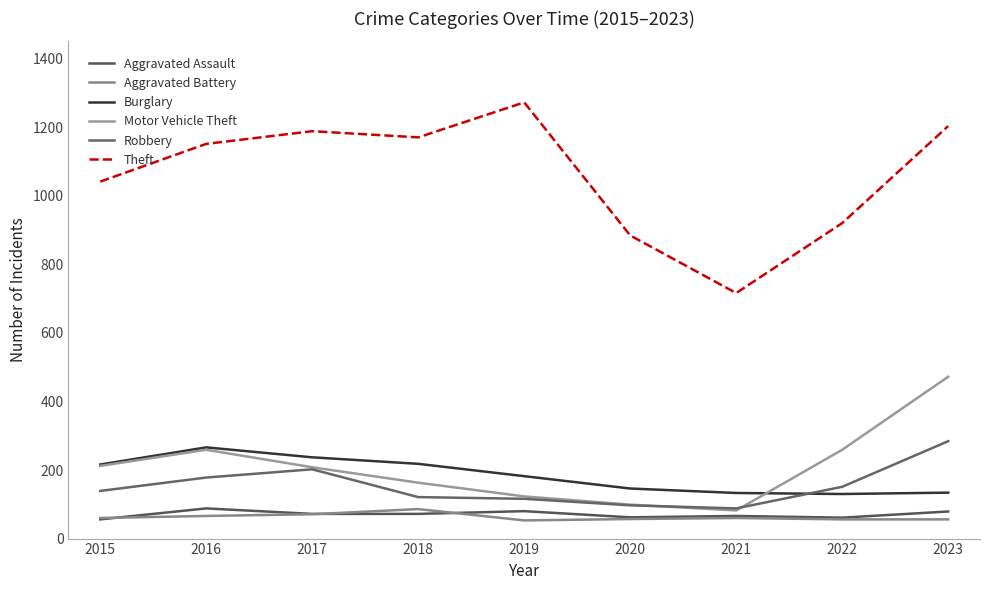

What is the lowest value of the Aggravated Assault series?

56